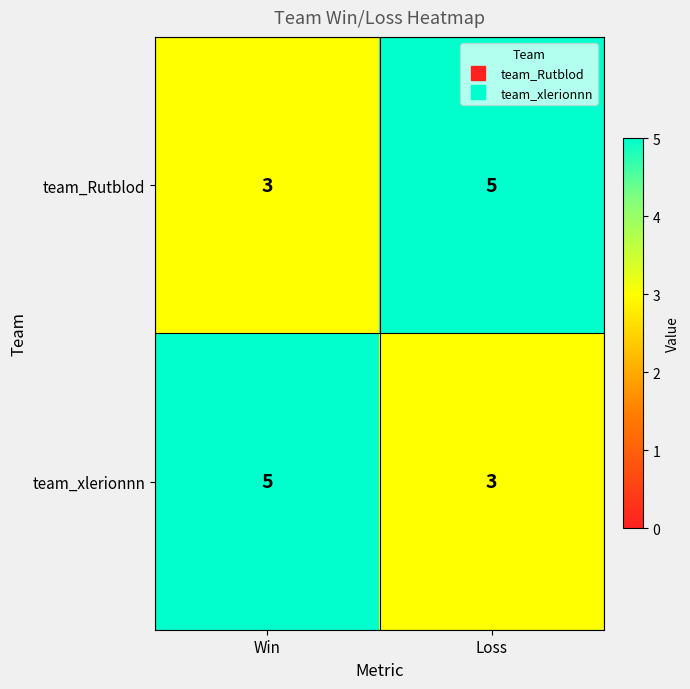

Reading right to left, extract all data points from this chart.

team_Rutblod: Loss=5	Win=3
team_xlerionnn: Loss=3	Win=5